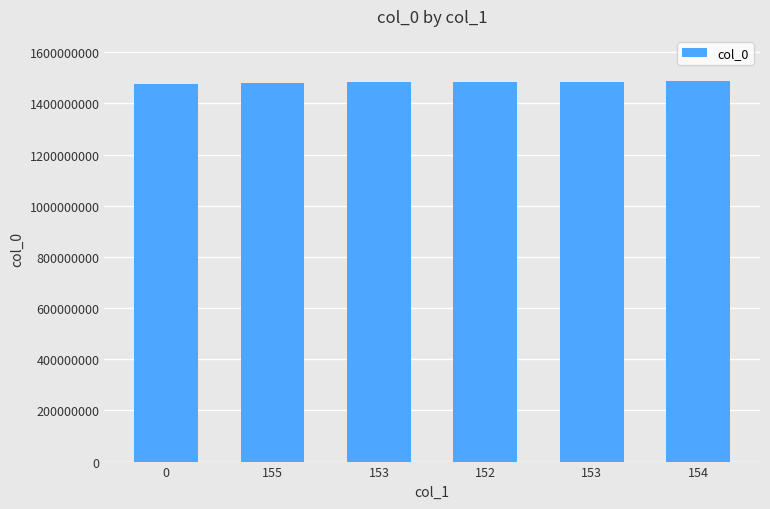

Is it true that the value at 153 is 1999176899?

False